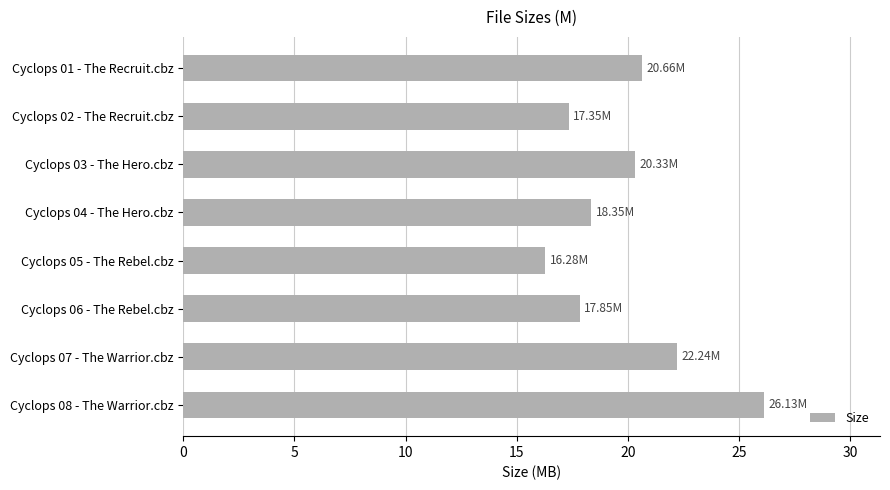

How many distinct data groups are displayed?

1